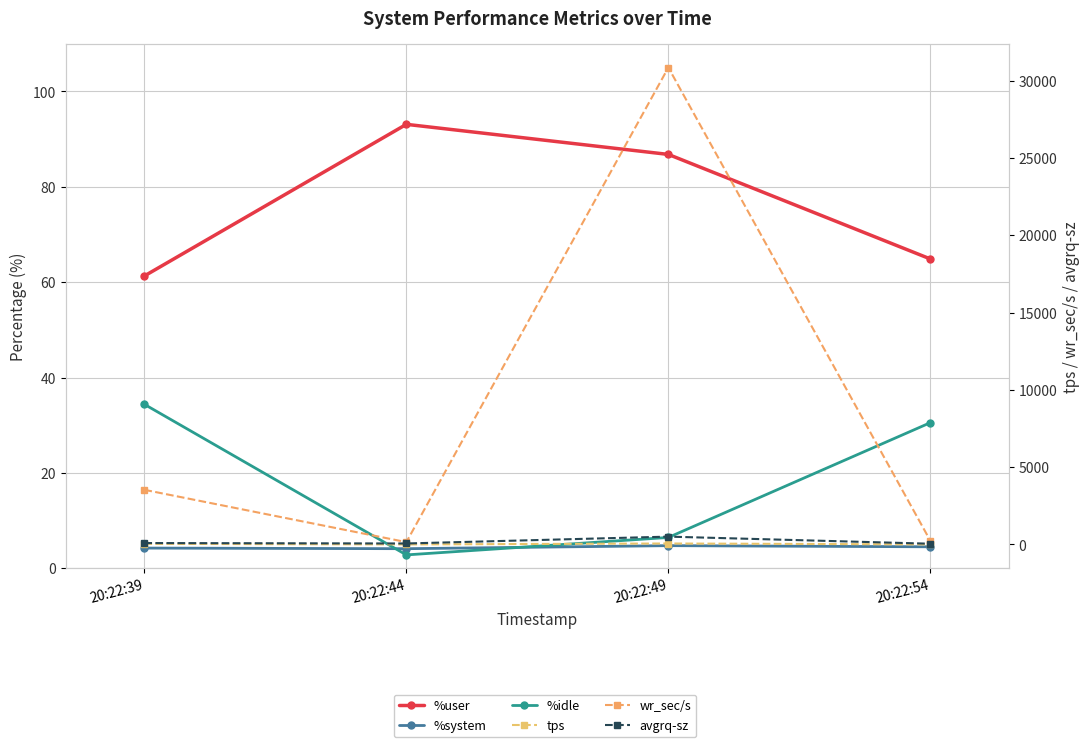

Is it true that avgrq-sz equals 47.0 at 20:22:54?

True